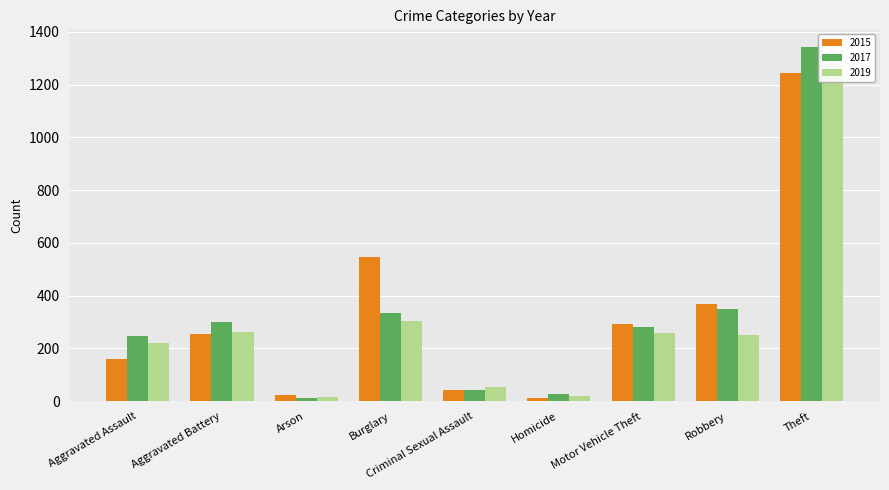

Which label corresponds to the largest value in the chart?

Theft